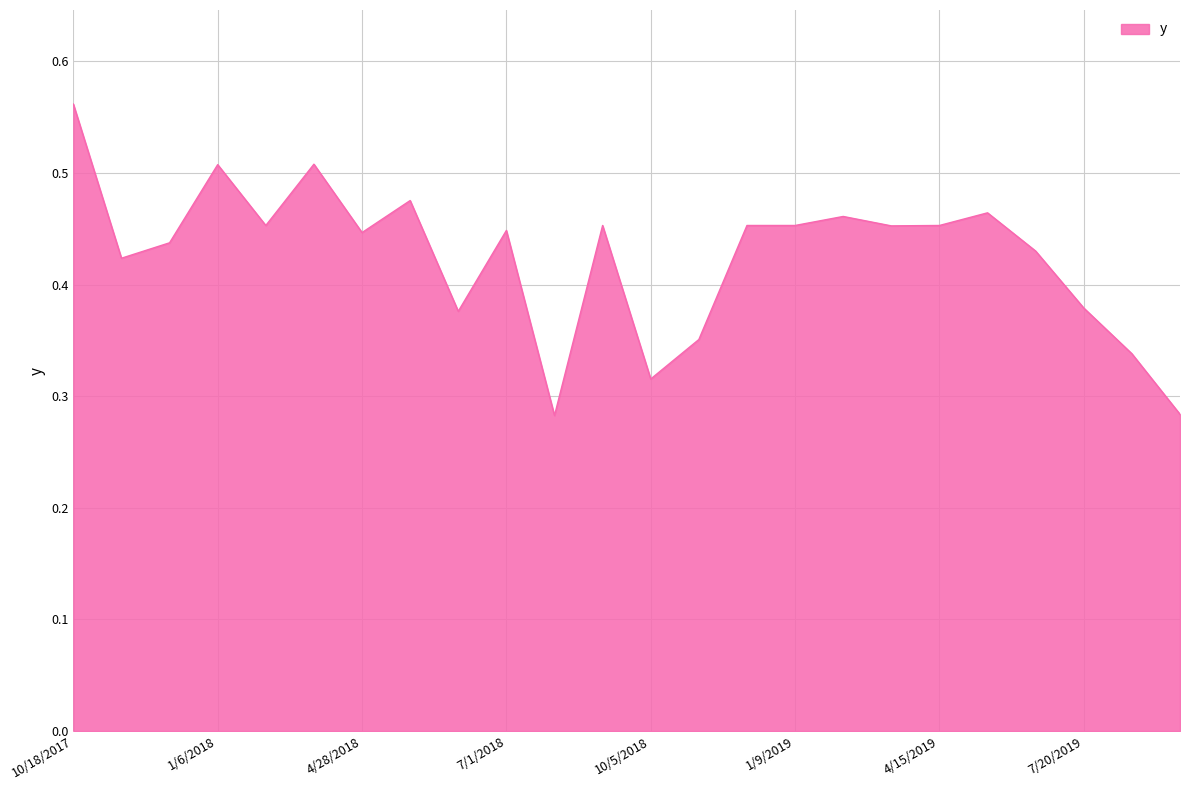

Count the number of categories in the chart.

24